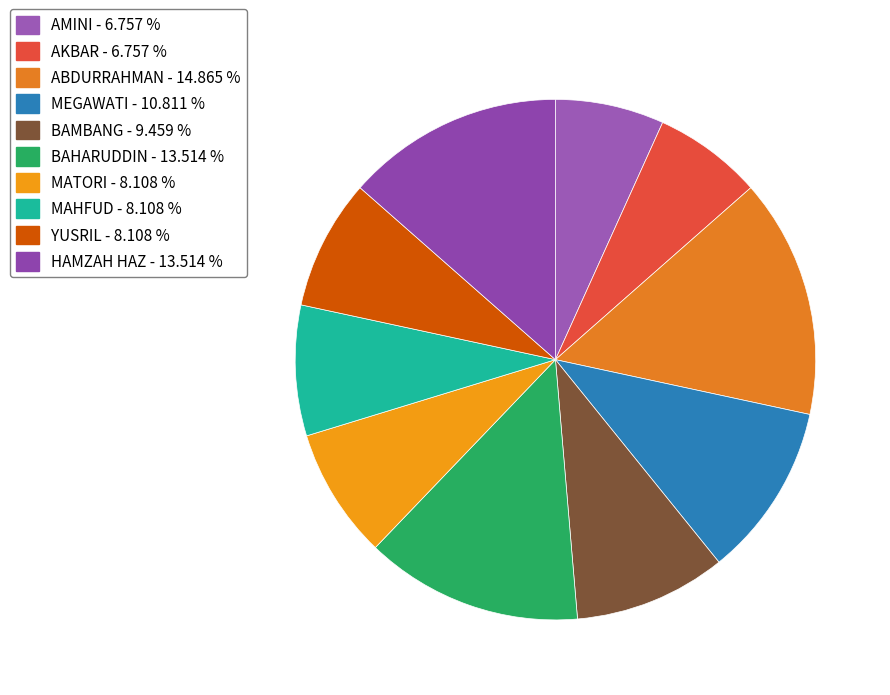

How many slices are in this pie chart?

10